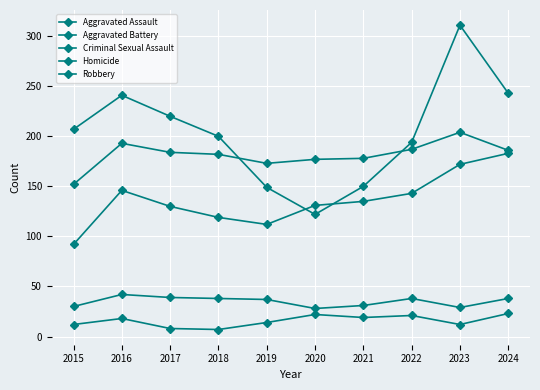

At which label does Criminal Sexual Assault reach its peak?

2016